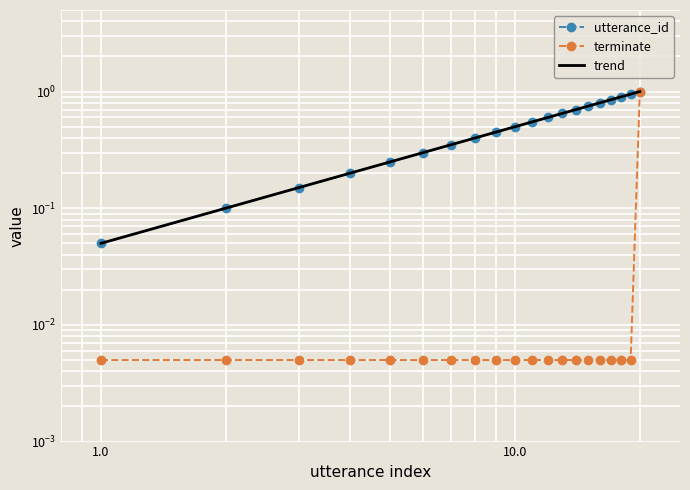

True or false: terminate and utterance_id intersect in this chart.

False